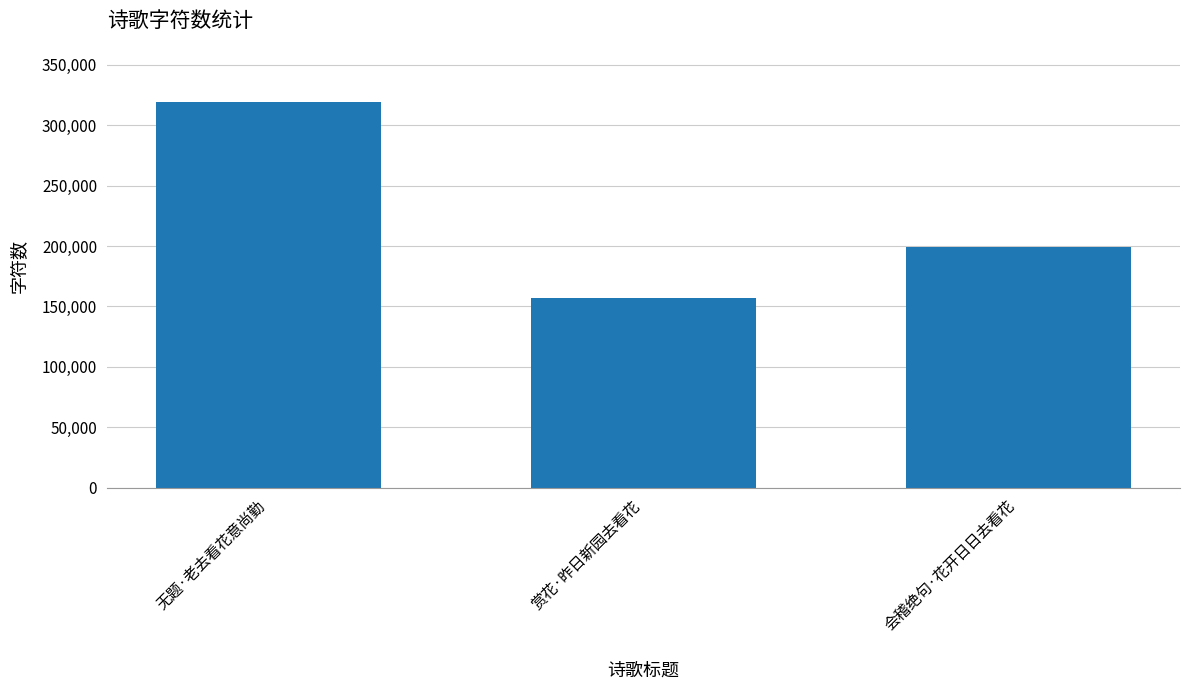

How many series are shown in this chart?

1